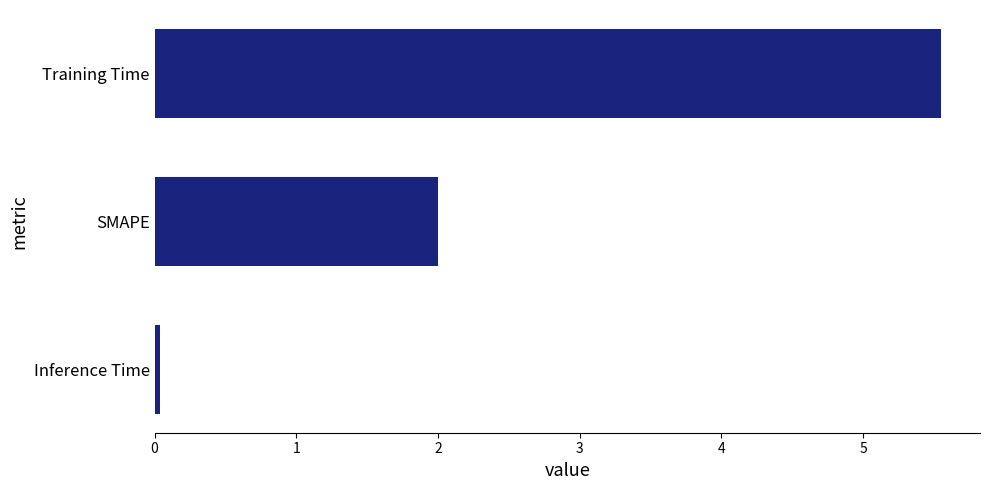

Rank the categories by value from highest to lowest.

Training Time, SMAPE, Inference Time